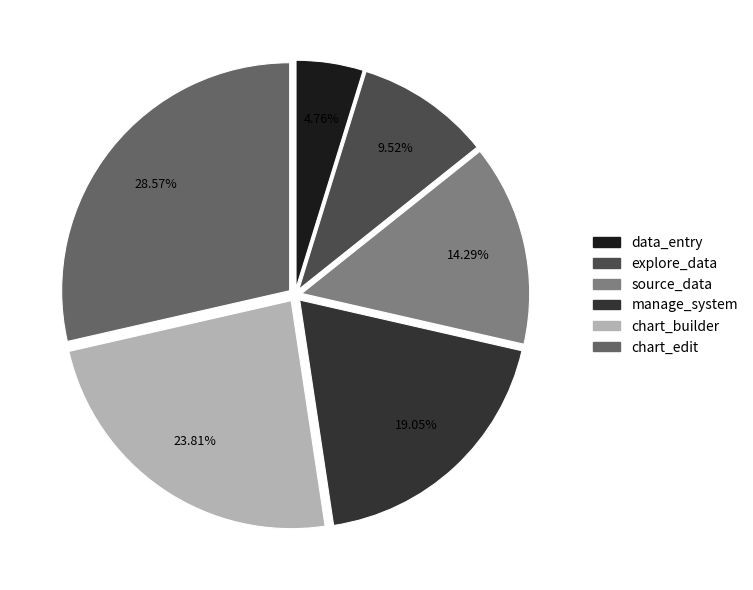

Between chart_builder and explore_data, which is larger?

chart_builder